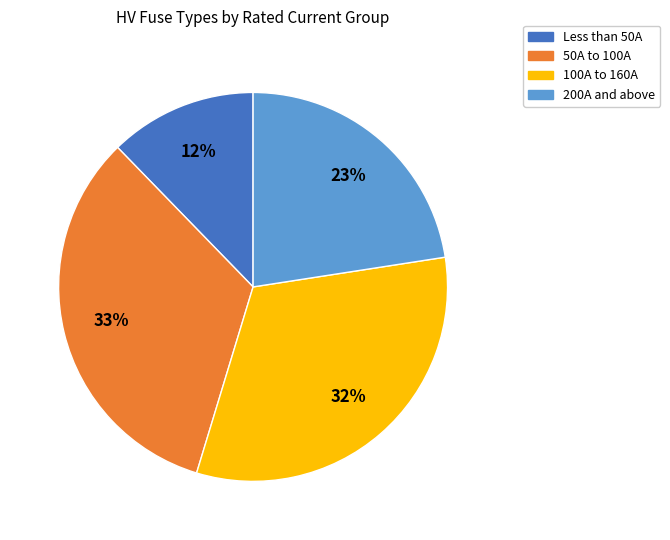

How many slices are in this pie chart?

4